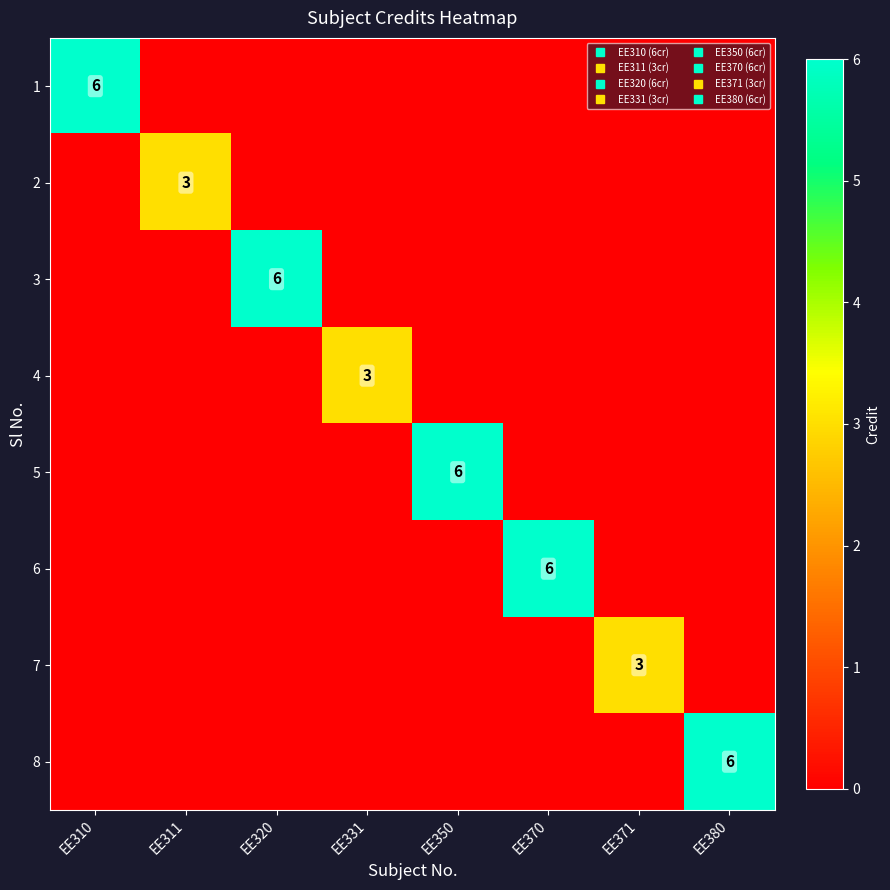

True or false: 7 has a value of 3 at EE371.

True